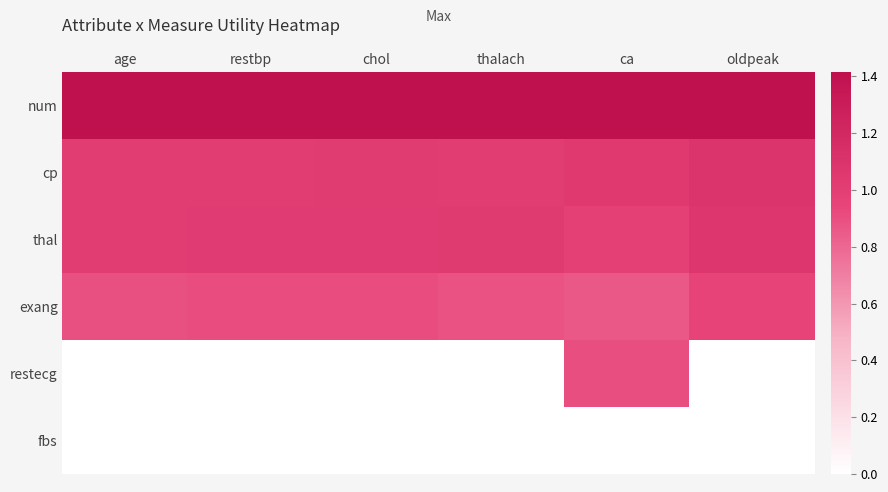

List the series in order of their peak value, lowest first.

fbs, restecg, exang, thal, cp, num